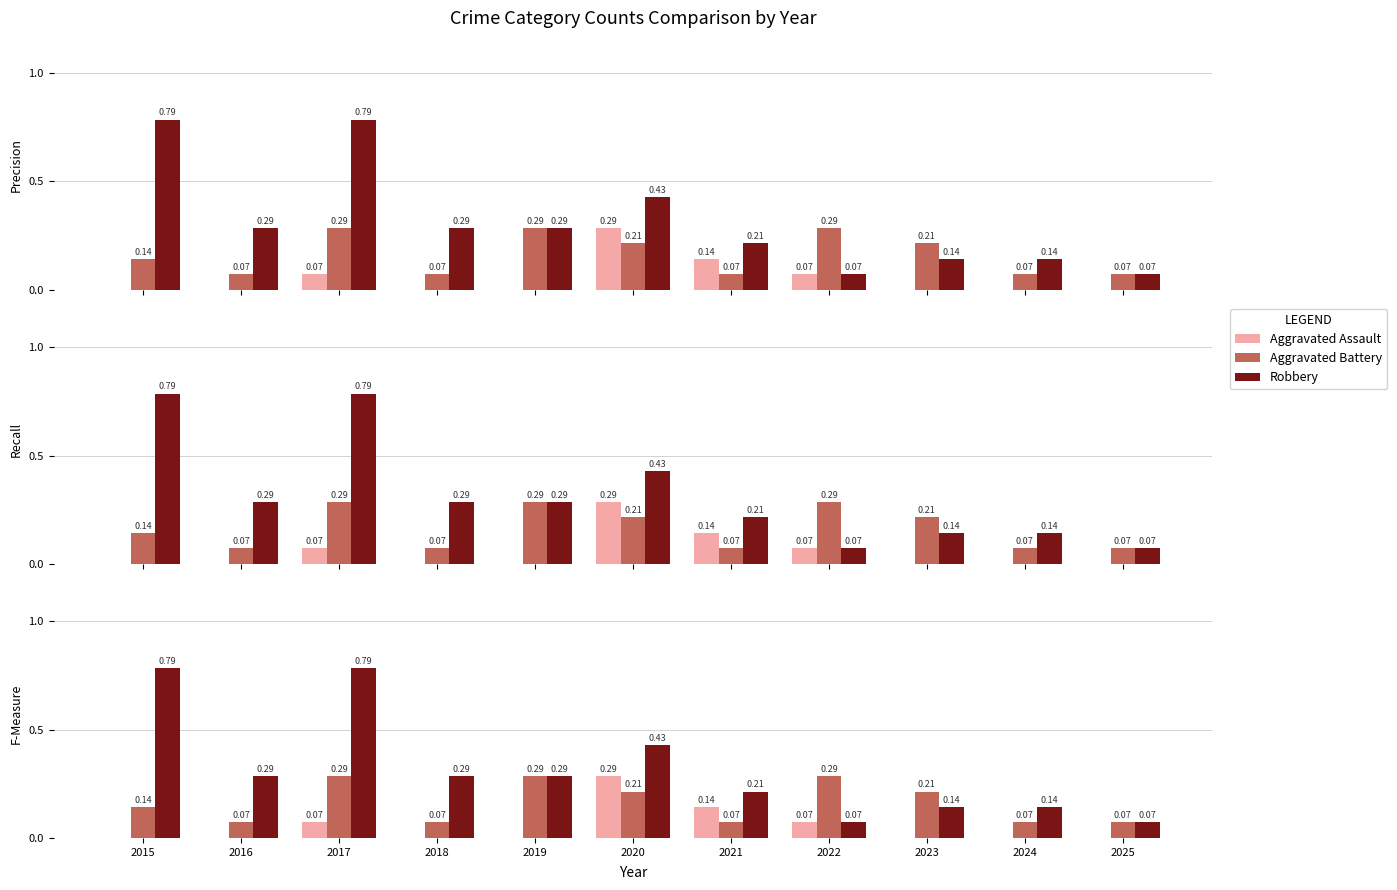

What is the greatest value displayed?

0.8